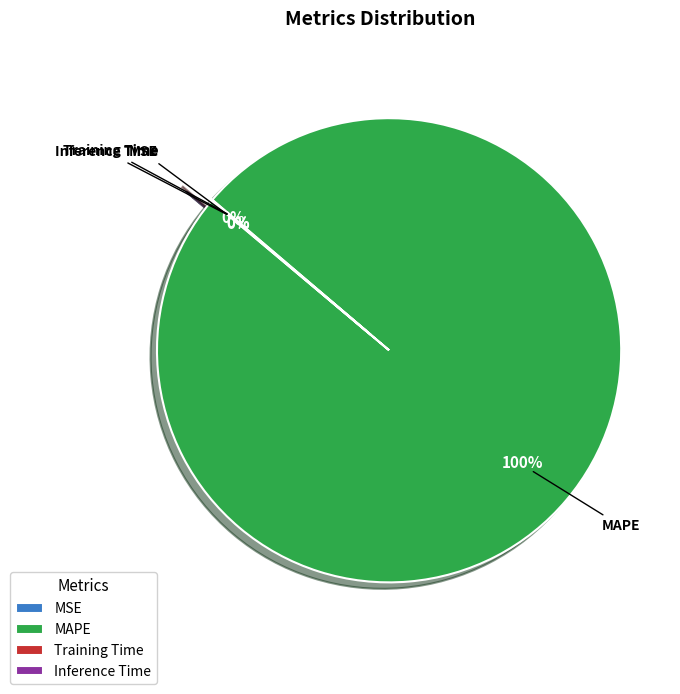

What is the majority slice?

MAPE